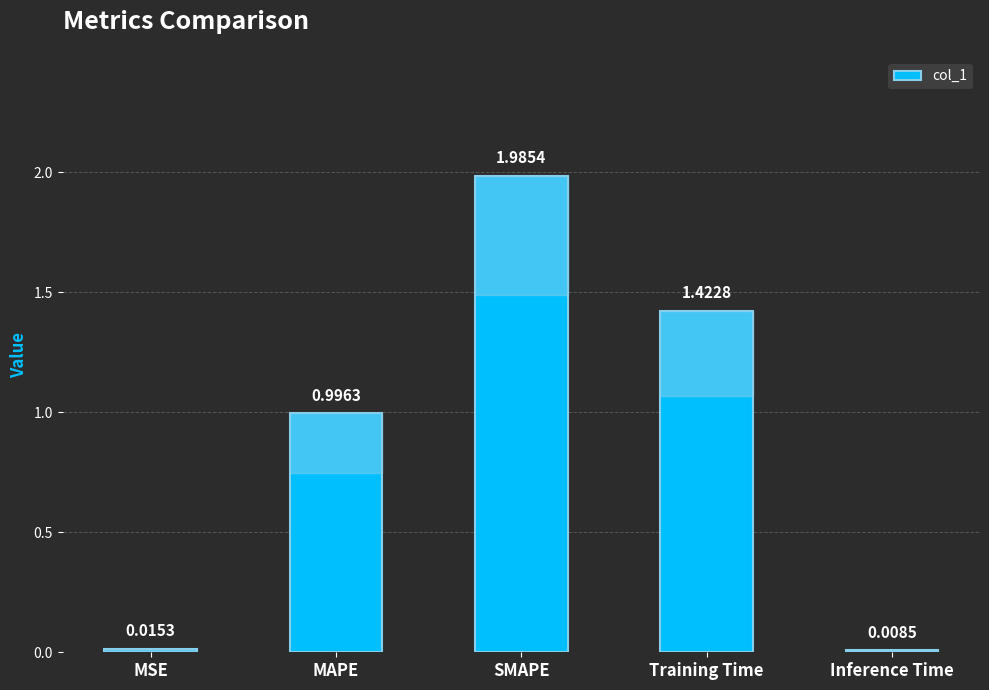

What is the sum of all values?

4.4